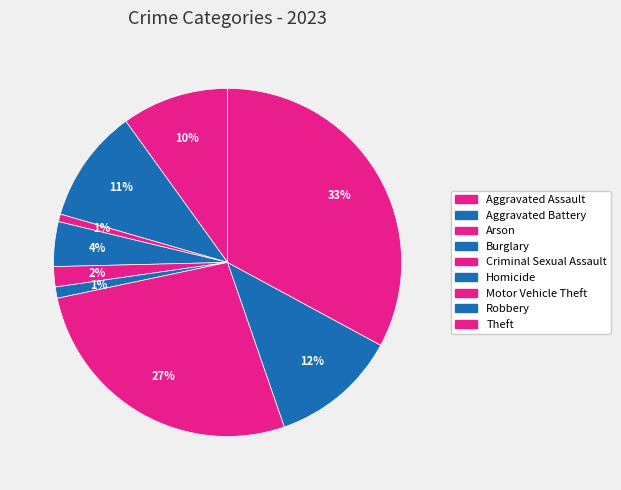

Does Arson represent more than half of the total?

No